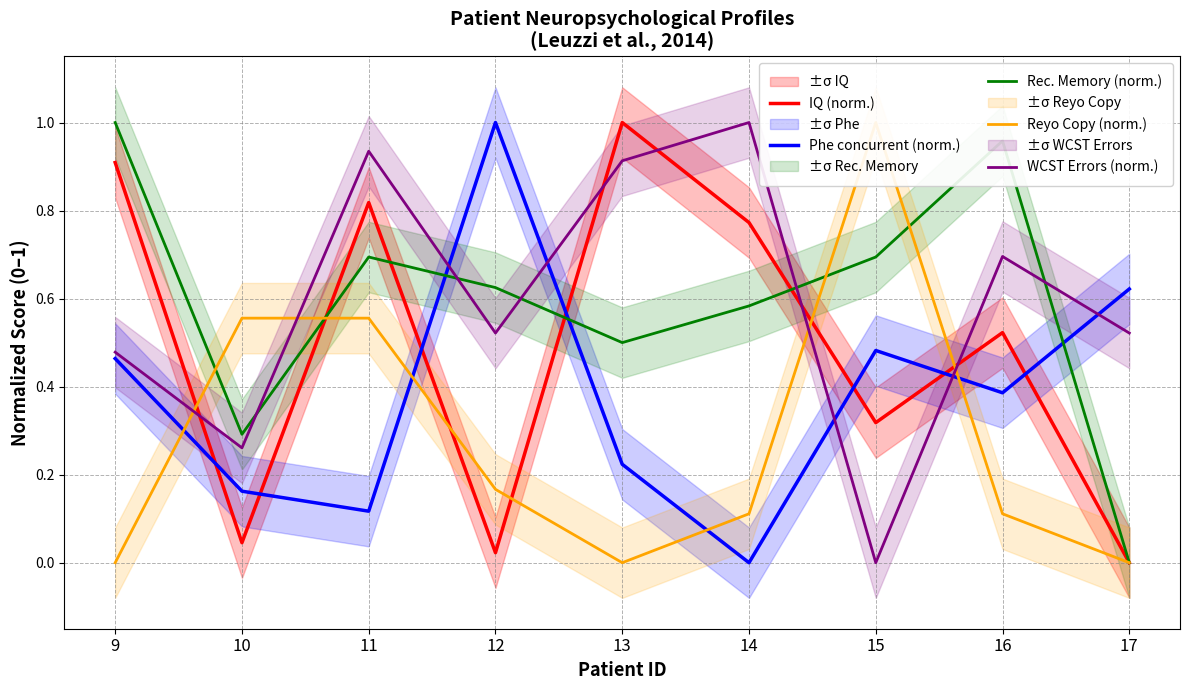

Which label corresponds to the smallest value in the chart?

17